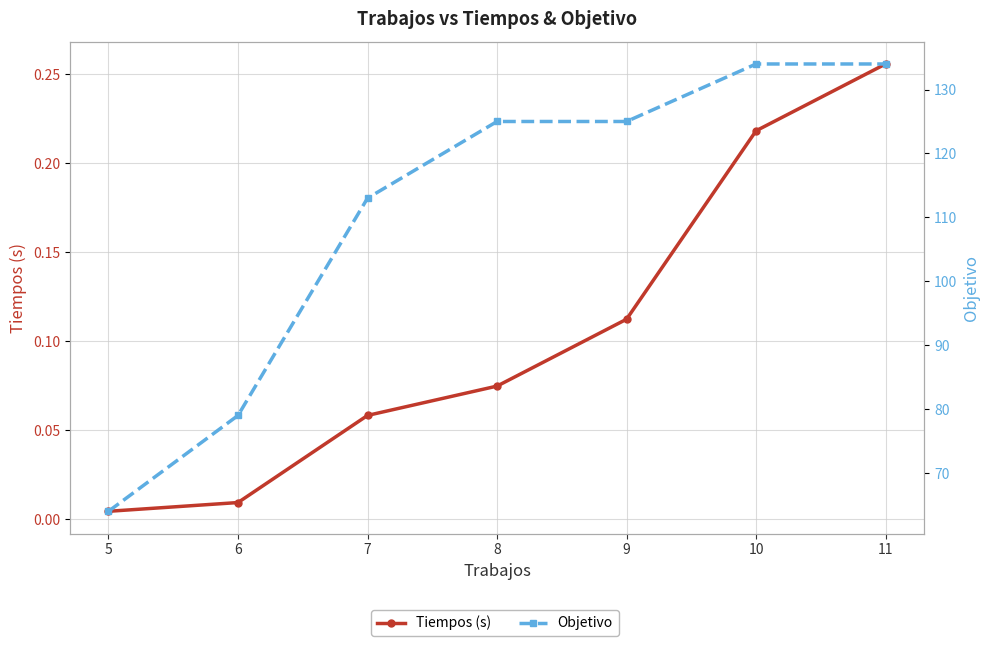

At which label is Objetivo closest to 99?

7